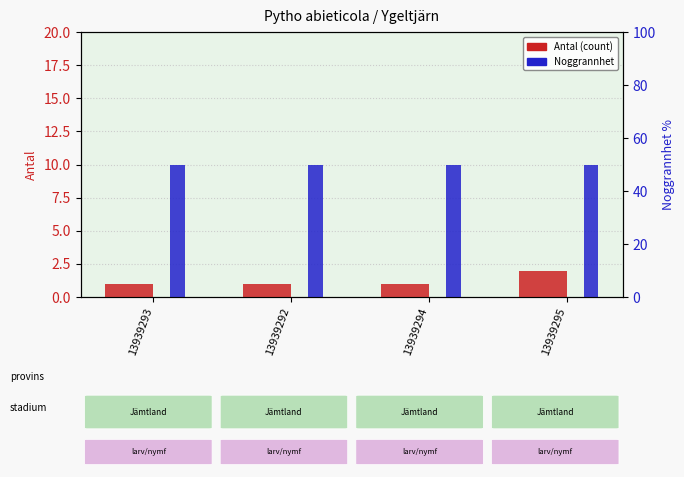

What is the maximum value for Noggrannhet?

10